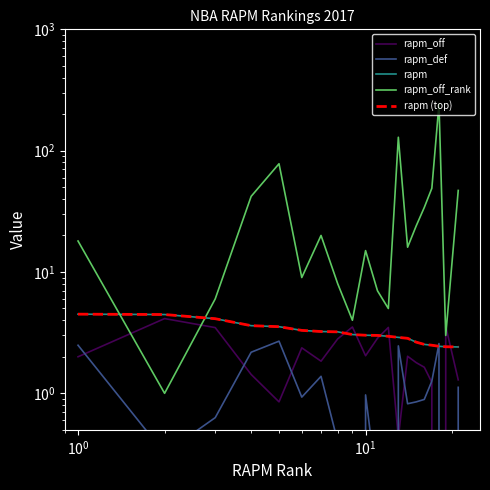

True or false: rapm (top) and rapm cross at least once.

False